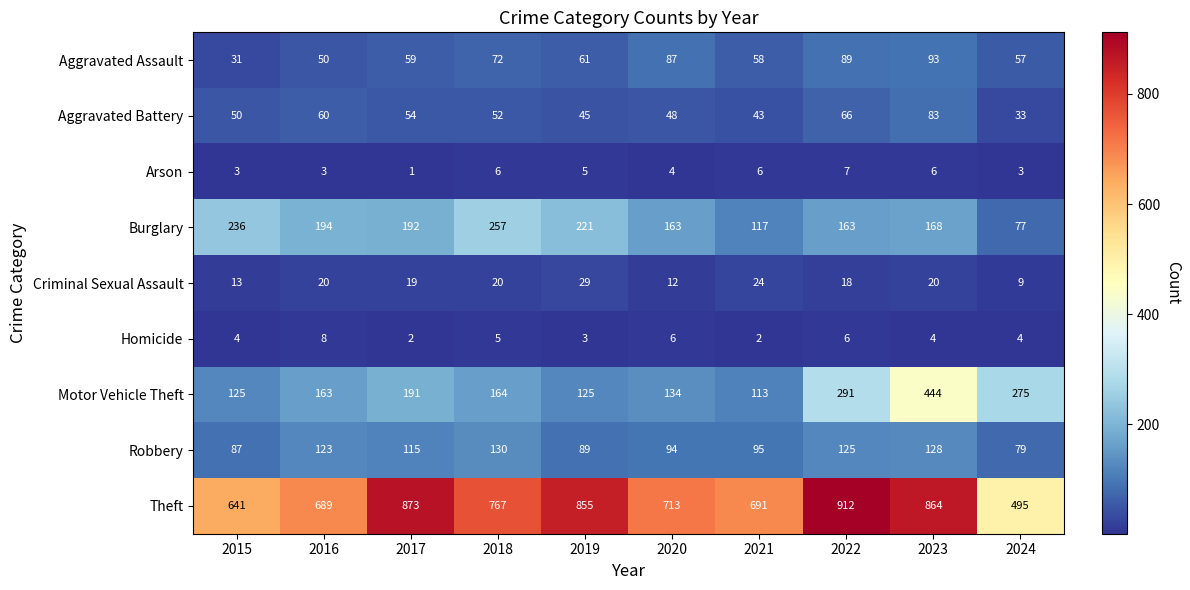

True or false: Aggravated Battery has a value of 24 at 2016.

False